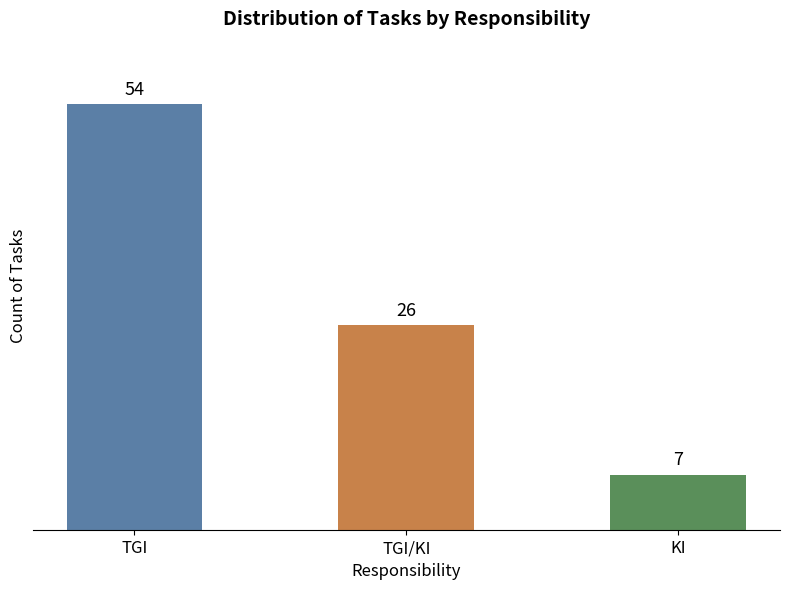

Read the value at KI, to the nearest 5.

5